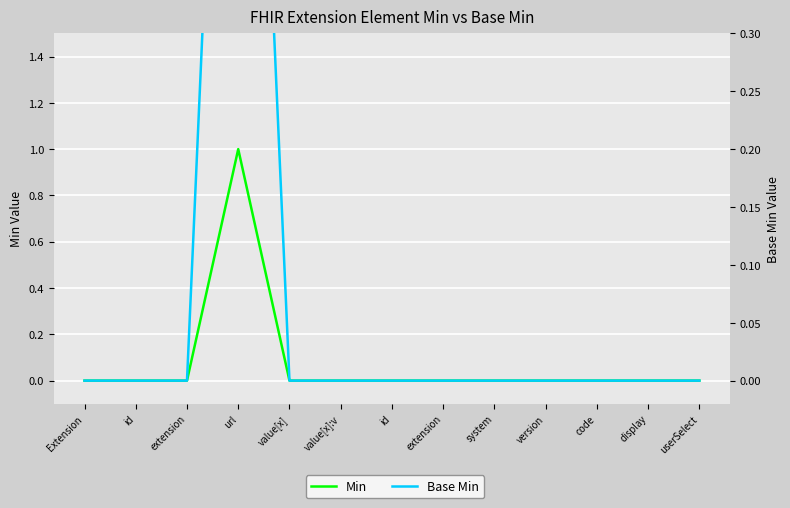

How many distinct data groups are displayed?

2